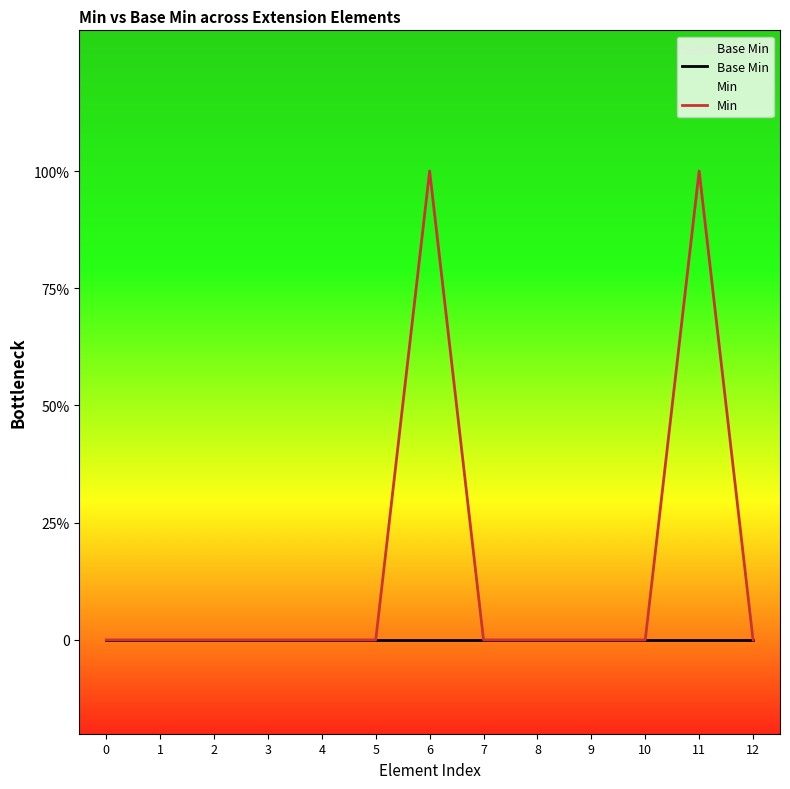

Does the chart display data point markers on the line(s)?

No